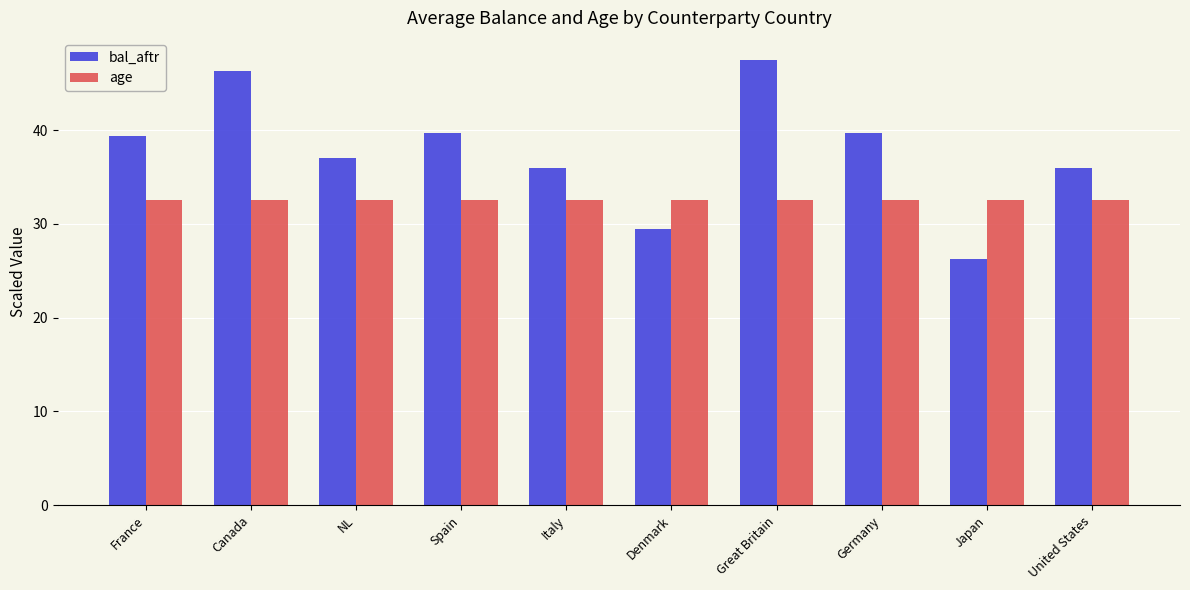

How many values in the bal_aftr series are below 39?

5